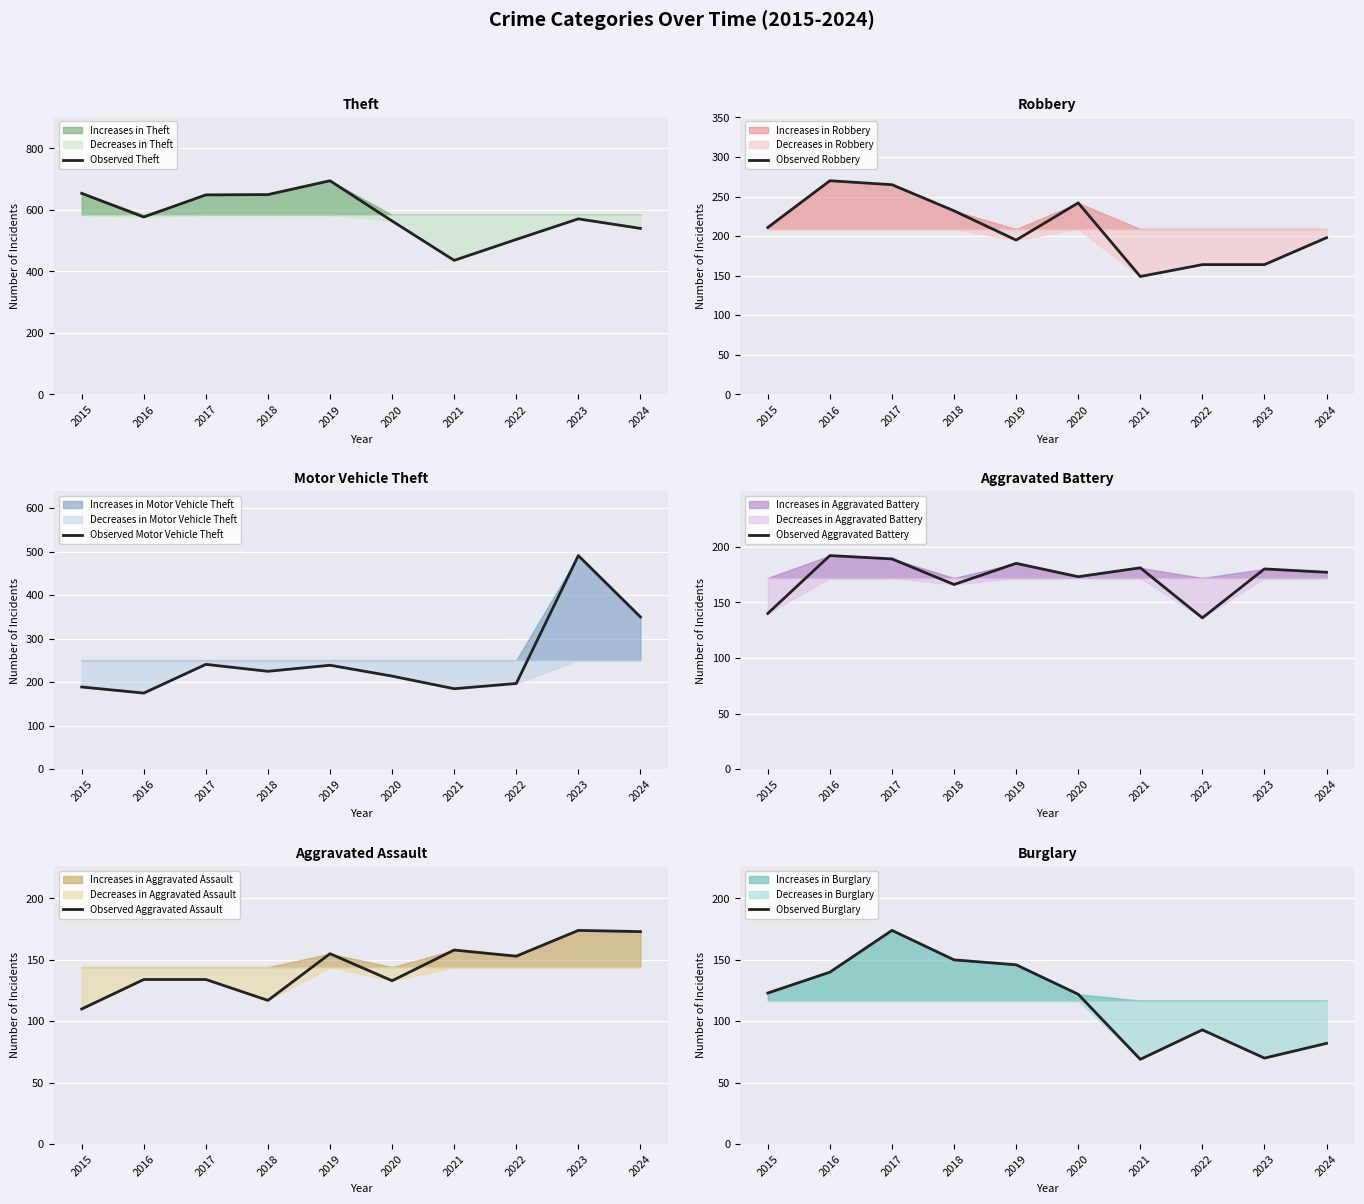

What is the difference between the maximum and minimum values in the Observed Motor Vehicle Theft series?

316